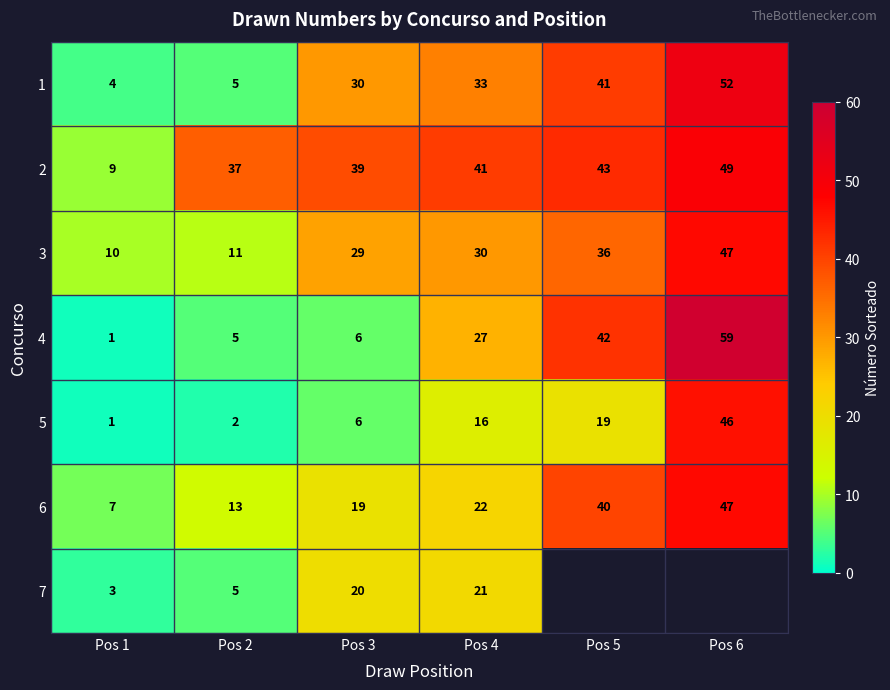

What is the highest value of the 2 series?

49